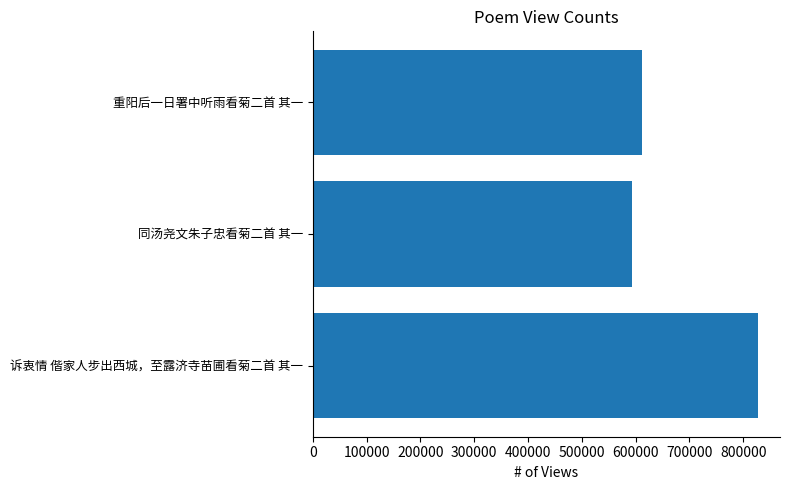

Does the chart contain stacked bars?

No